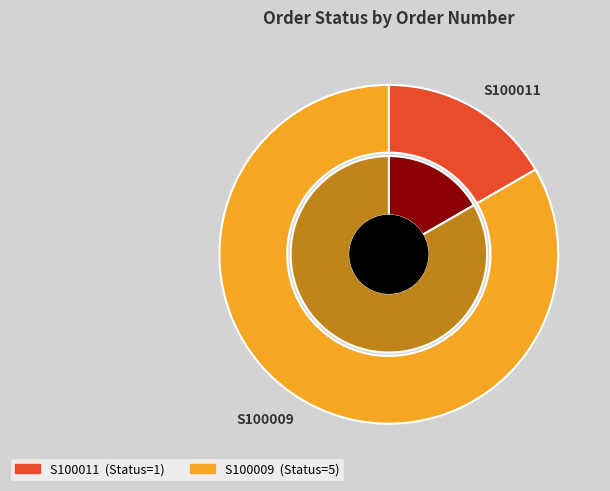

What portion of the pie excludes S100011?

83.3%